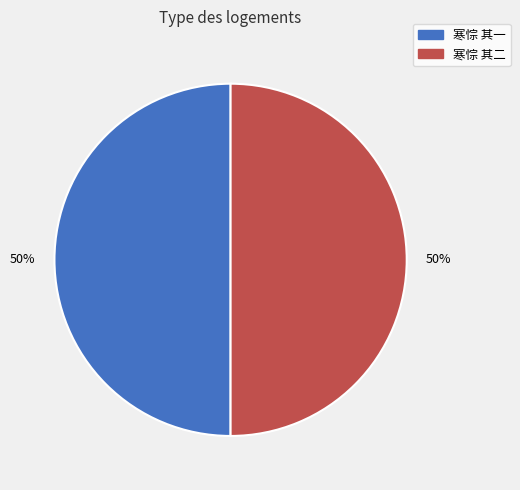

How many segments does this pie chart have?

2